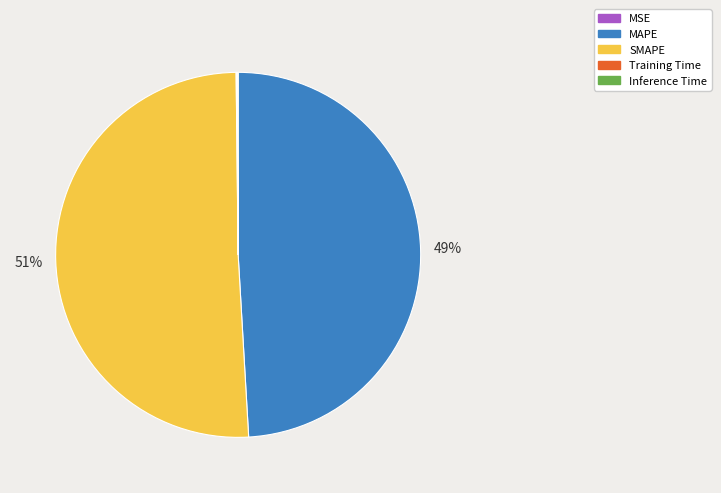

Approximately how many times larger is the value at MAPE compared to SMAPE?

1.0